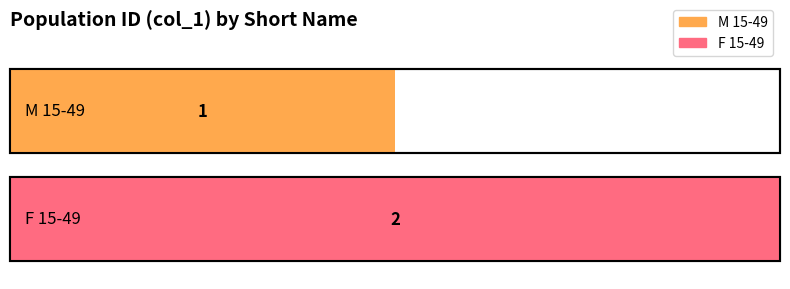

Reading left to right, transcribe all the data shown in this chart.

1	2